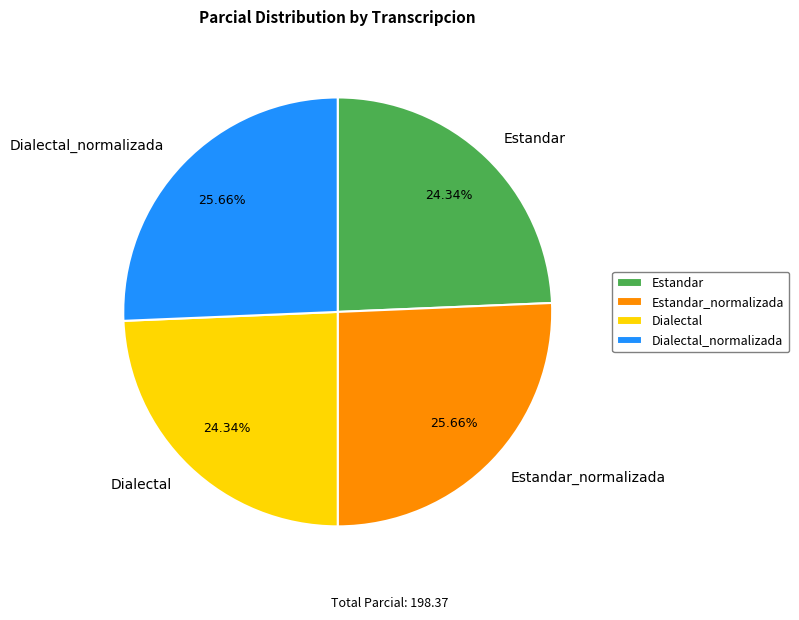

Is Dialectal the majority of the pie?

No